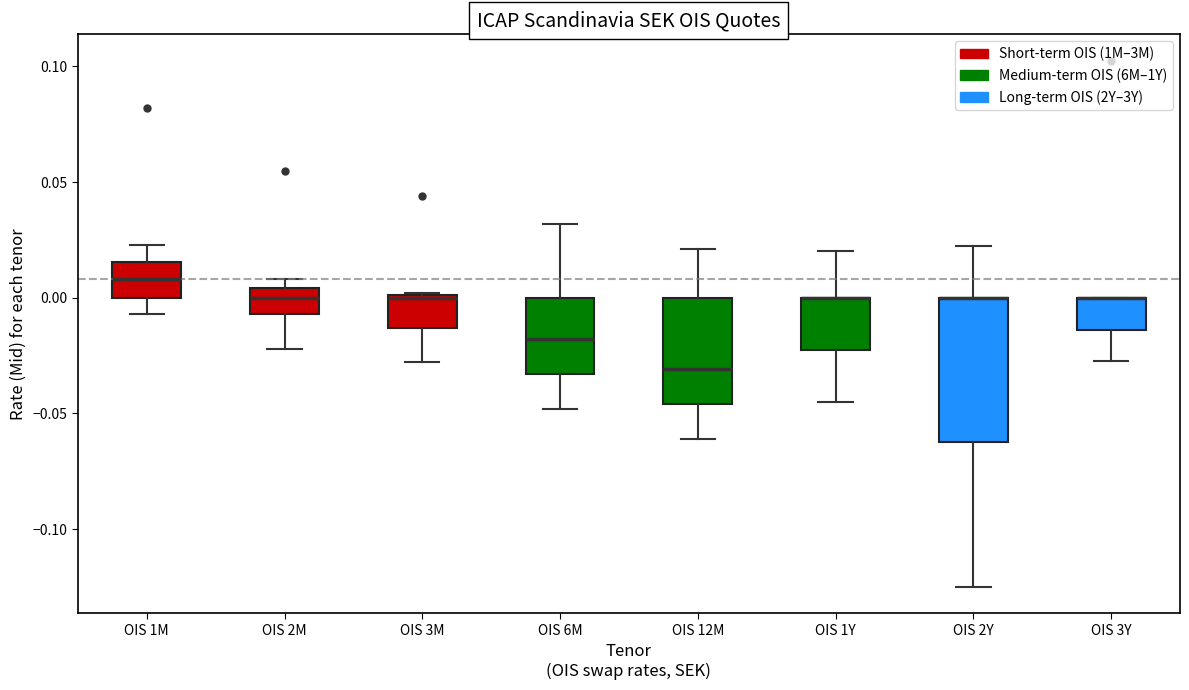

Reading left to right, read every box against the y-axis: the position of its median line, the range the box covers, and the ends of its whiskers. The values are not printed on the chart, so give them approximately, as read against the axis.

OIS 1M: median 0.010, box 0.000 to 0.015, whiskers -0.005 to 0.025
OIS 2M: median 0.000, box -0.005 to 0.005, whiskers -0.020 to 0.010
OIS 3M: median 0.000 (drawn on the box's upper edge), box -0.015 to 0.000, whiskers -0.030 to 0.000
OIS 6M: median -0.020, box -0.035 to 0.000, whiskers -0.050 to 0.030
OIS 12M: median -0.030, box -0.045 to 0.000, whiskers -0.060 to 0.020
OIS 1Y: median 0.000 (drawn on the box's upper edge), box -0.020 to 0.000, whiskers -0.045 to 0.020
OIS 2Y: median 0.000 (drawn on the box's upper edge), box -0.060 to 0.000, whiskers -0.125 to 0.025
OIS 3Y: median 0.000 (drawn on the box's upper edge), box -0.015 to 0.000, whiskers -0.025 to 0.000